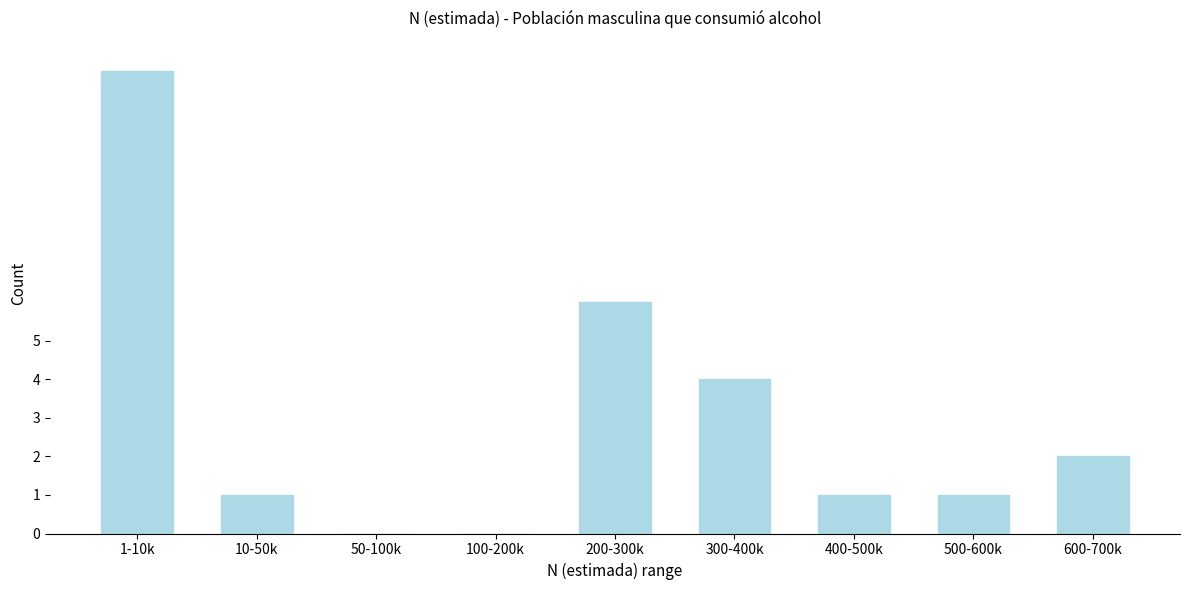

Reading left to right, extract all data points from this chart.

1-10k=12	10-50k=1	50-100k=0	100-200k=0	200-300k=6	300-400k=4	400-500k=1	500-600k=1	600-700k=2